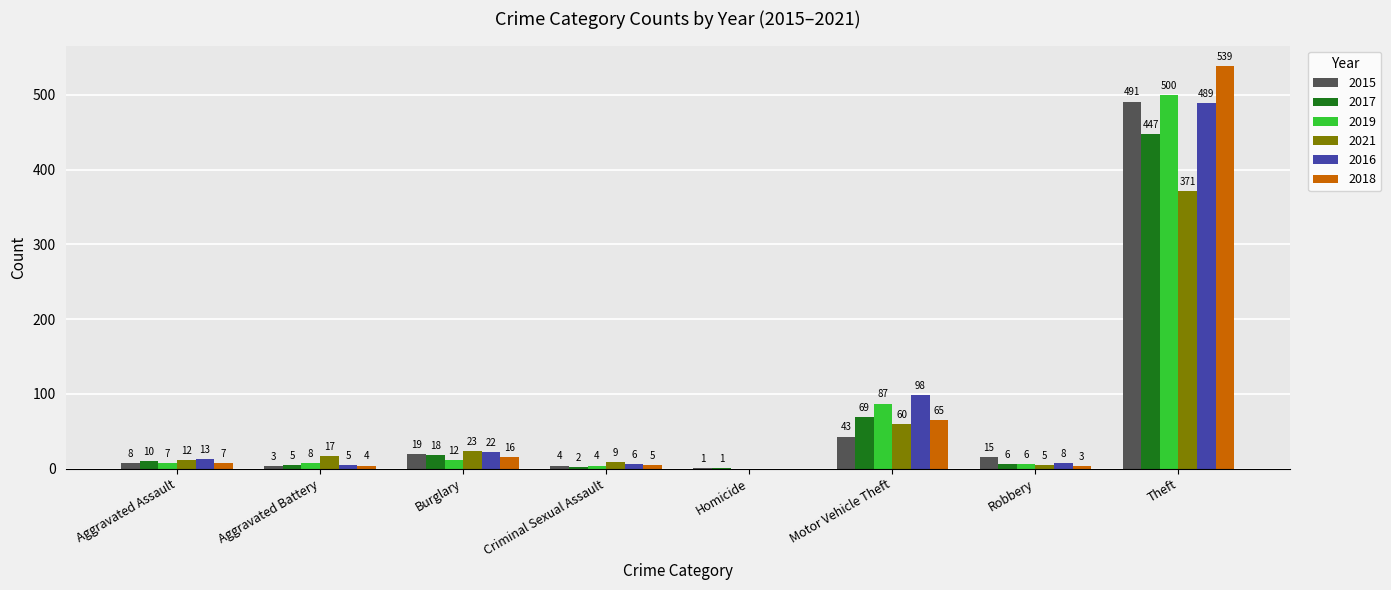

Is the value of 2015 at Burglary greater than the value of 2019 at Homicide?

Yes